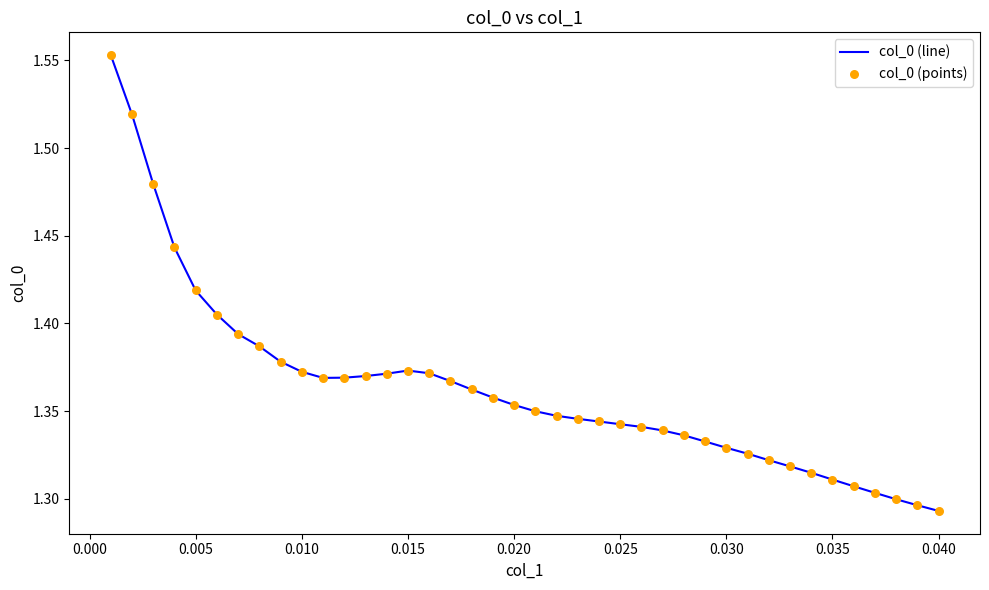

Is this an area chart (filled region under the line)?

No